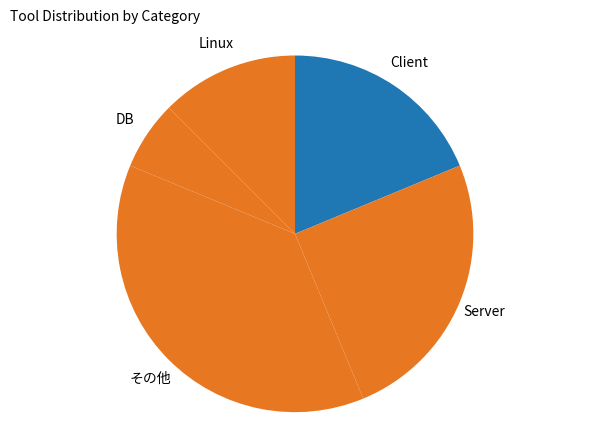

Count the number of slices in the pie.

5